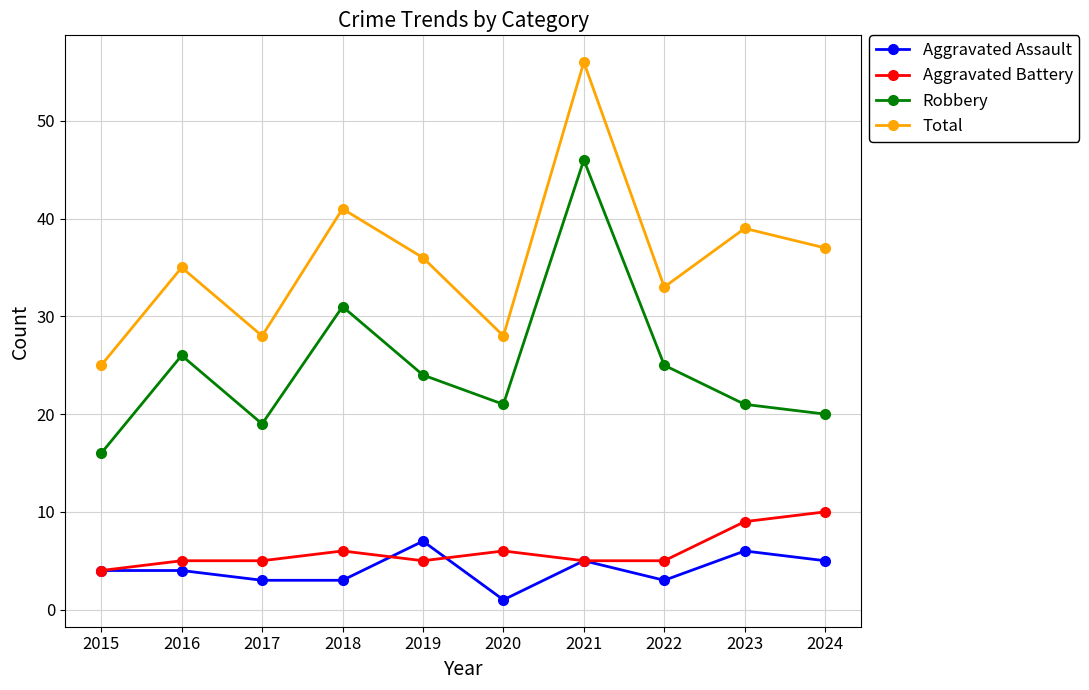

What is the maximum value shown in the chart?

56